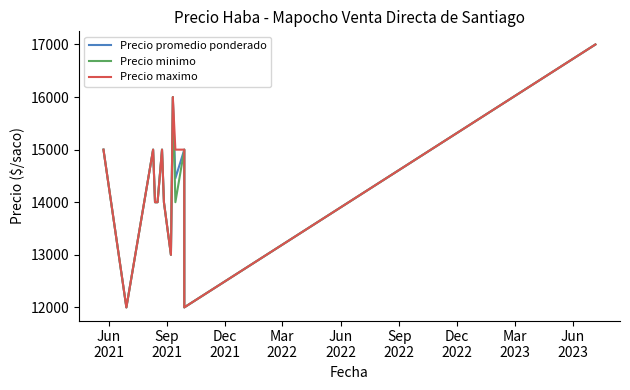

What is the difference between the maximum and minimum values in the Precio maximo series?

5000